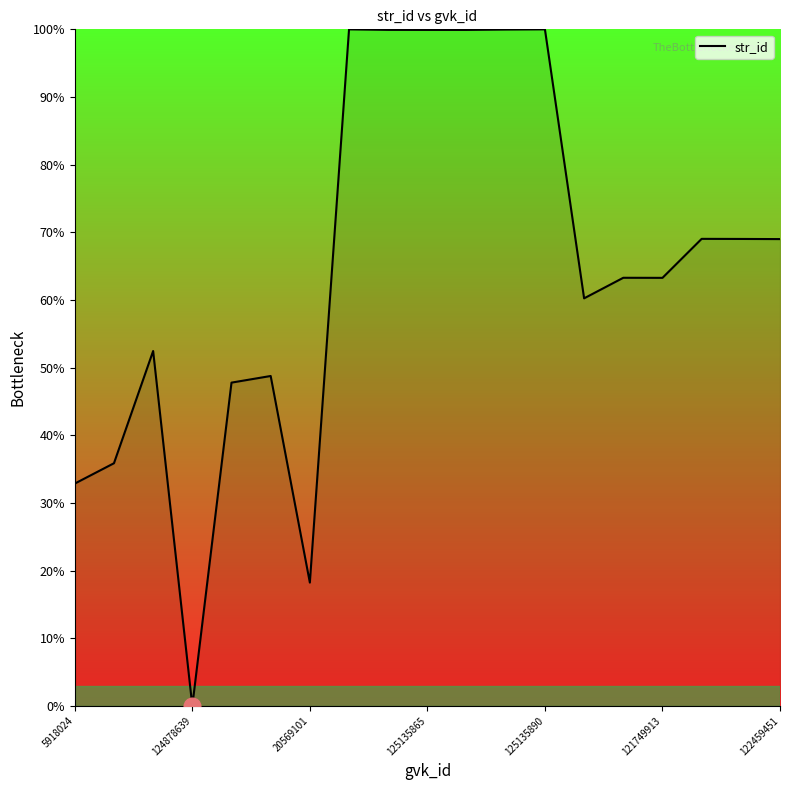

What is the greatest value displayed?

100.0